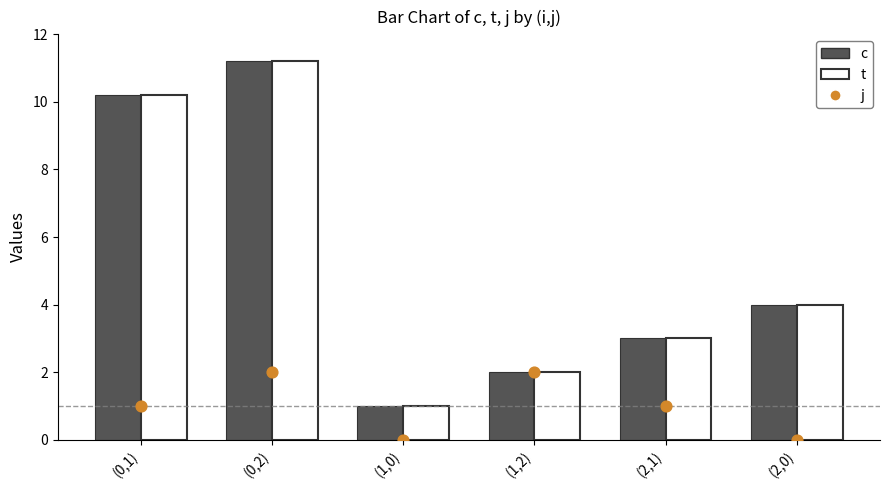

Which series contains the highest Y value?

c